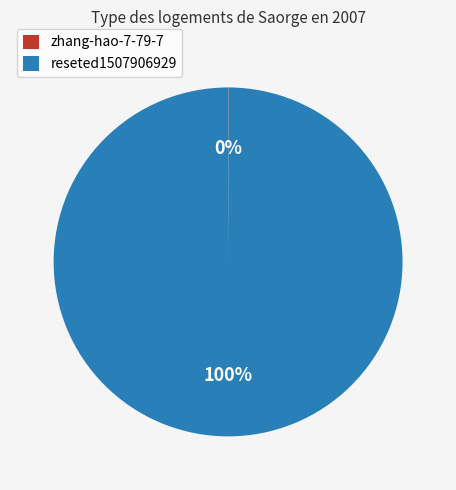

Which category accounts for the majority?

reseted1507906929